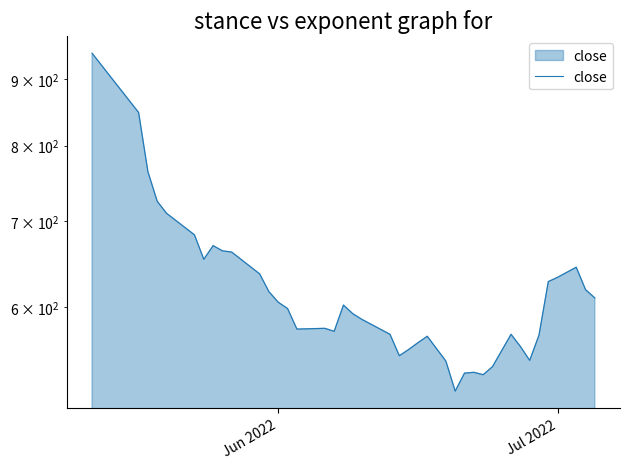

How many points are higher than both their immediate neighbors (excluding endpoints)?

7